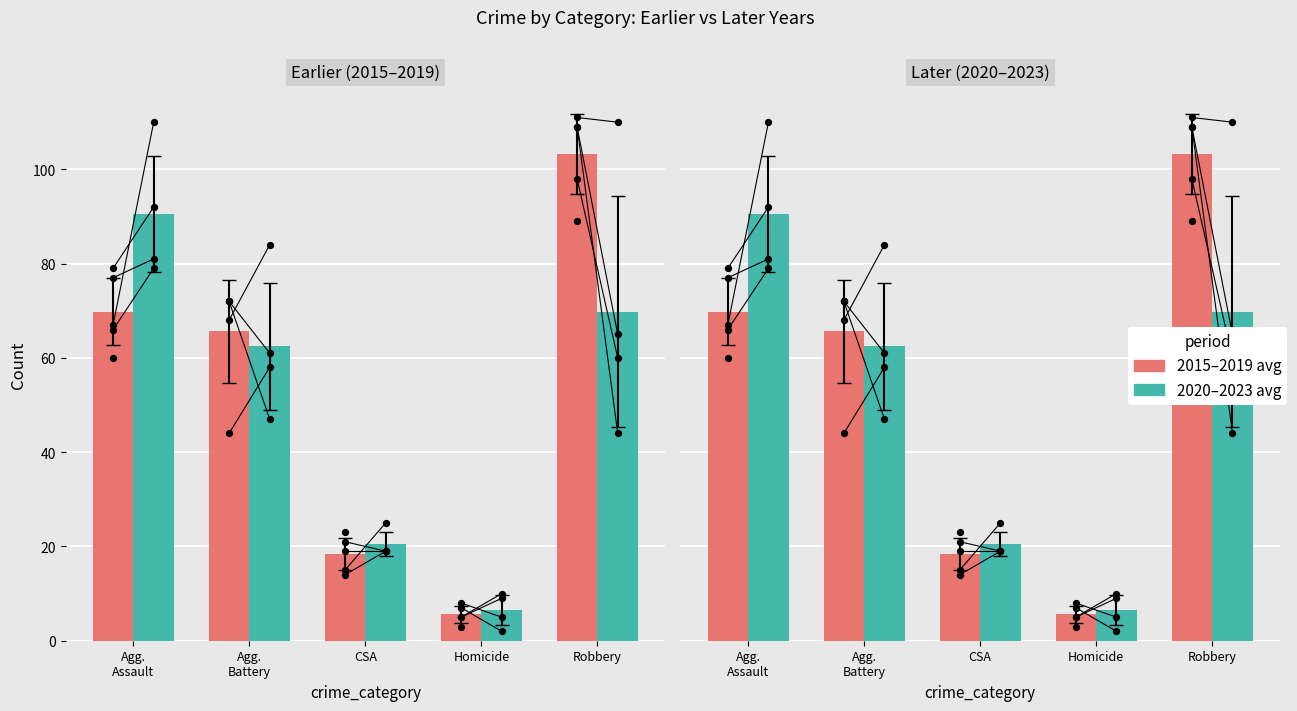

What are all the series names shown in the legend?

2015–2019 avg, 2020–2023 avg